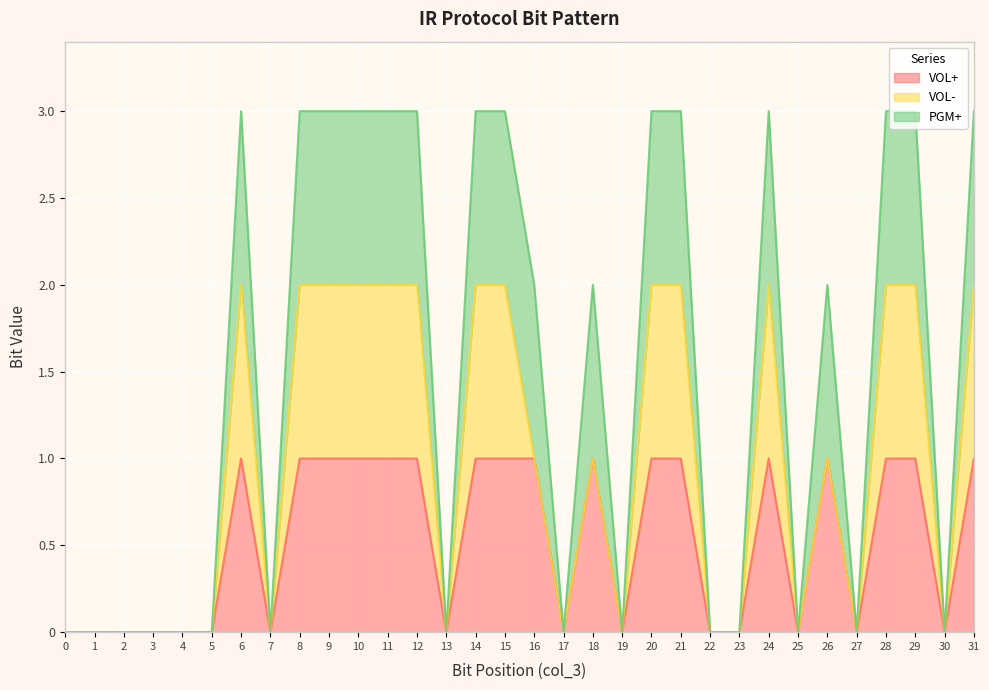

How many lines are shown in the chart?

3